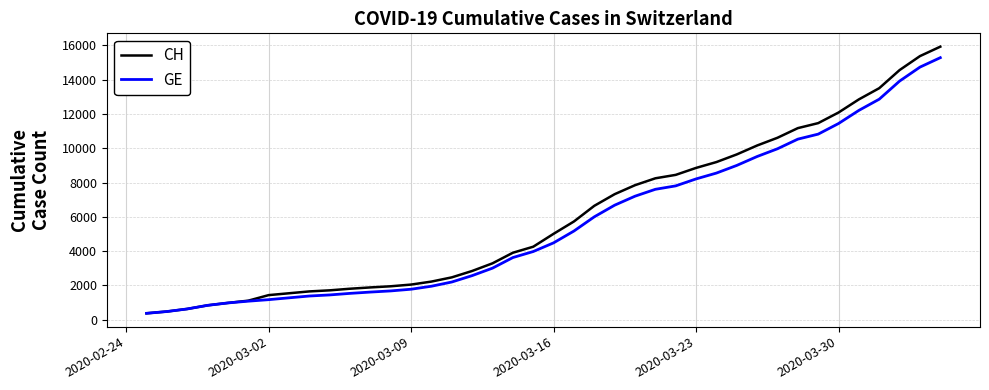

Which series has the largest range (max minus min)?

CH